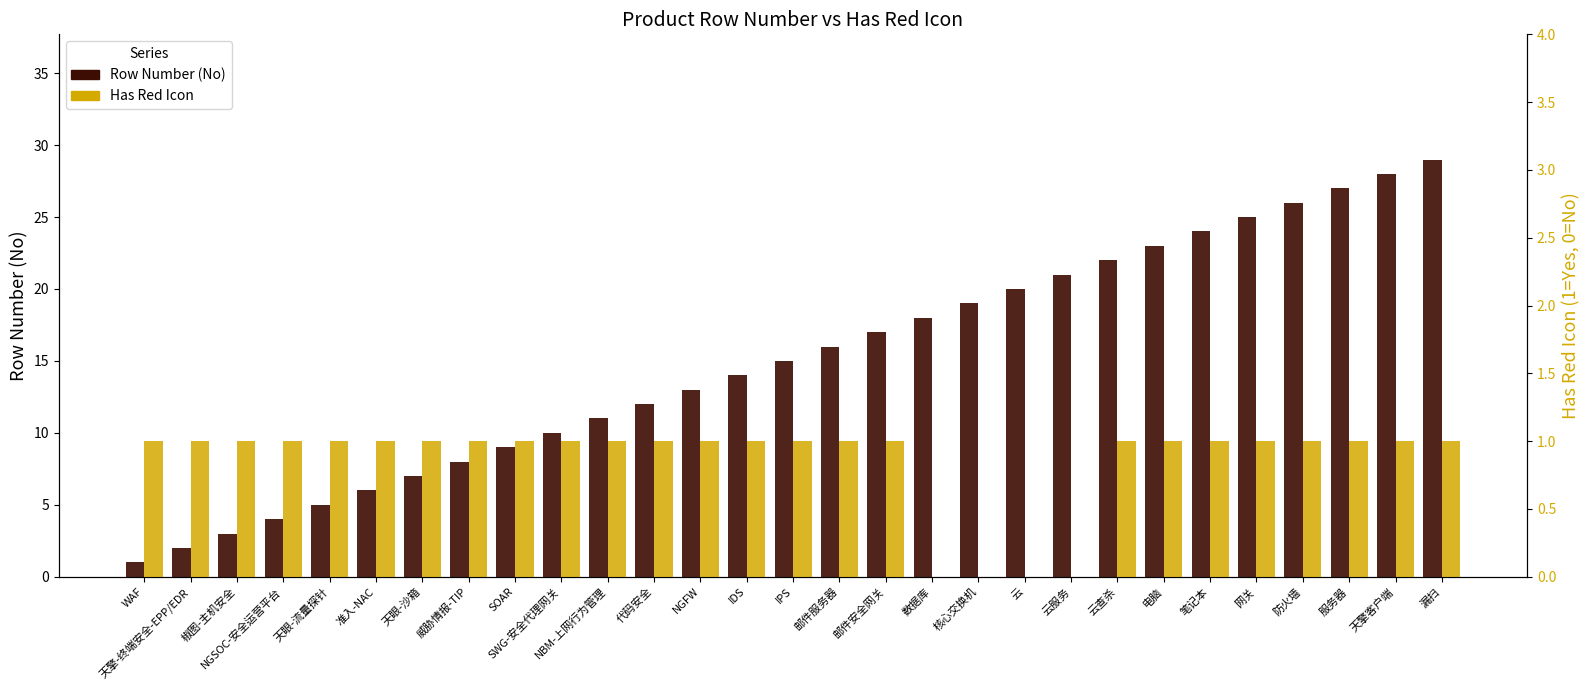

What is the approximate value of Row Number (No) at NGFW?

13